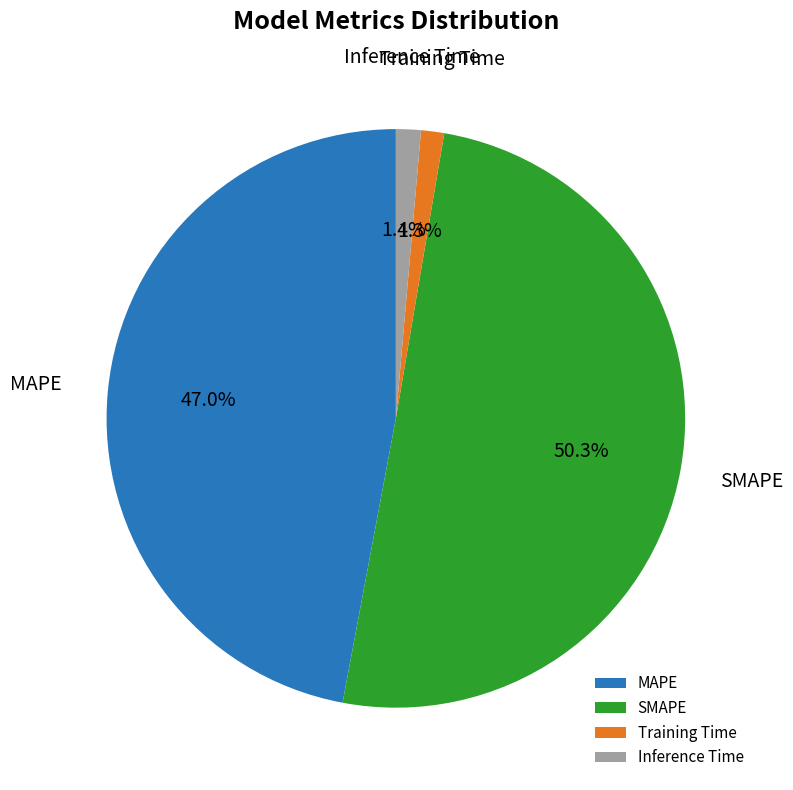

How many segments does this pie chart have?

4